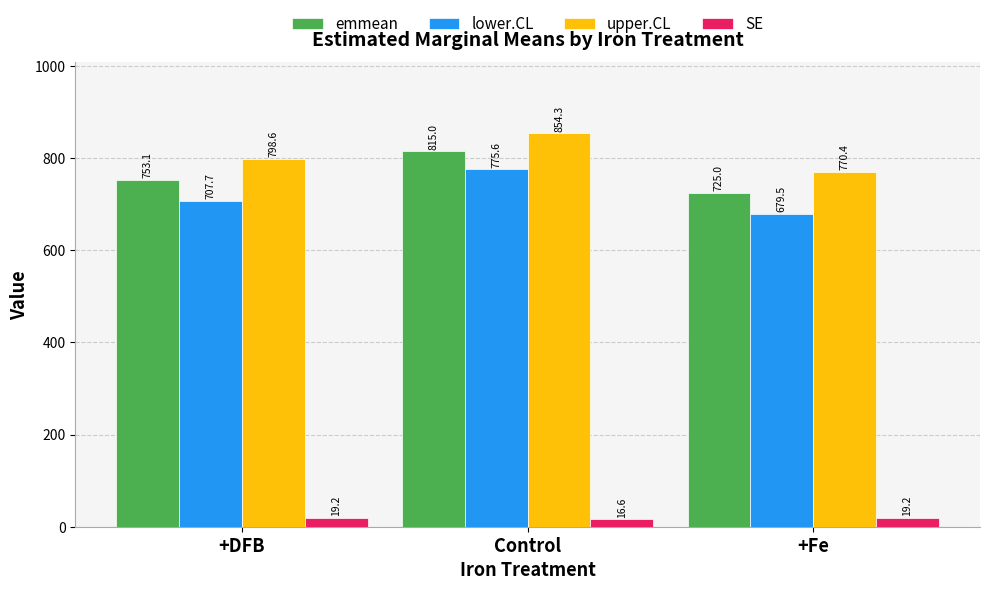

What is the greatest value displayed?

854.3